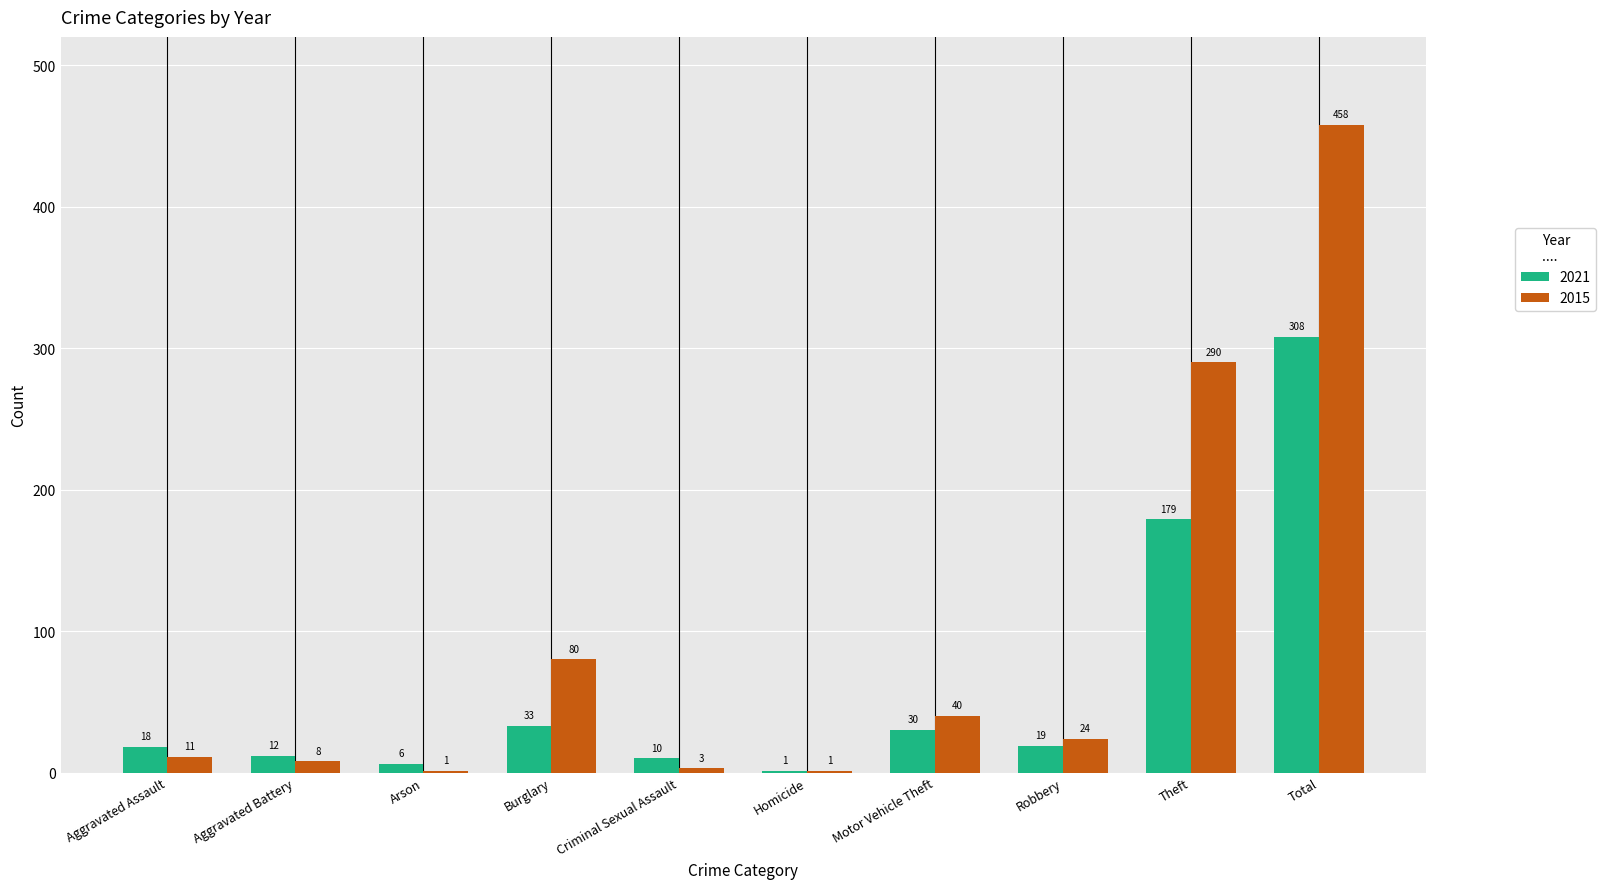

Between Motor Vehicle Theft and Theft, which series saw the biggest shift?

2015